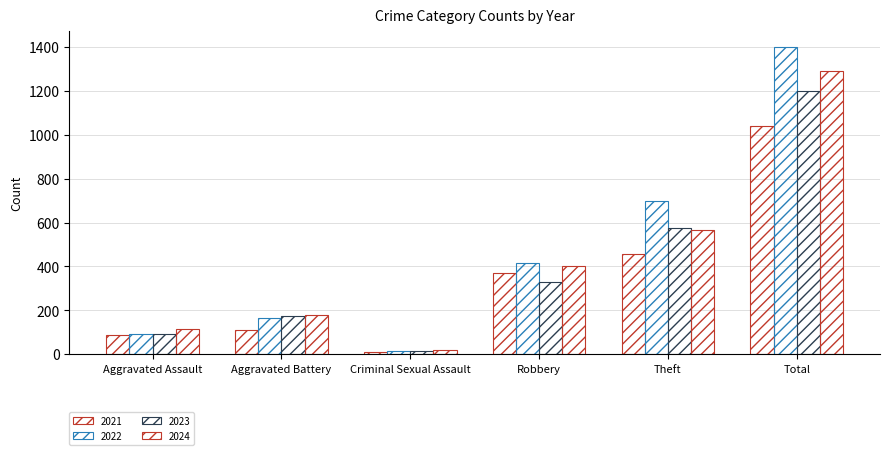

How many data points does each series have?

6